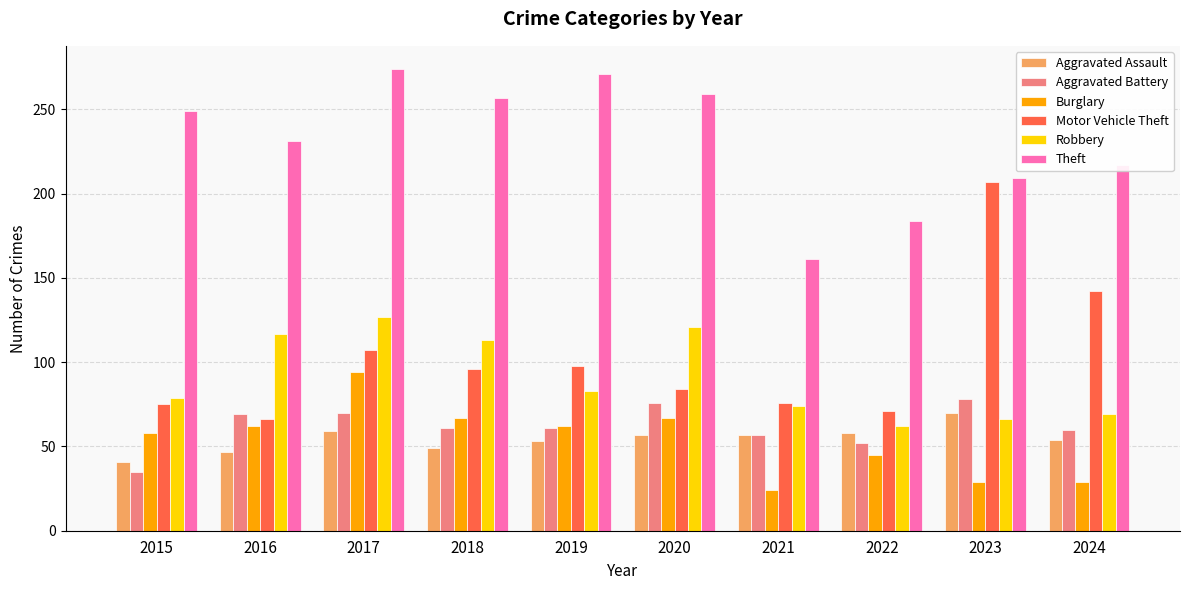

The Motor Vehicle Theft series shows 107 at 2017. True or false?

True